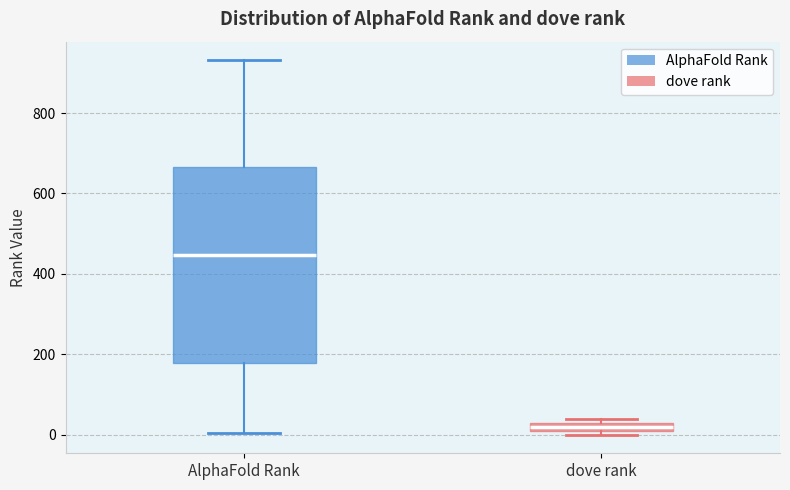

Which box has the highest median line?

AlphaFold Rank